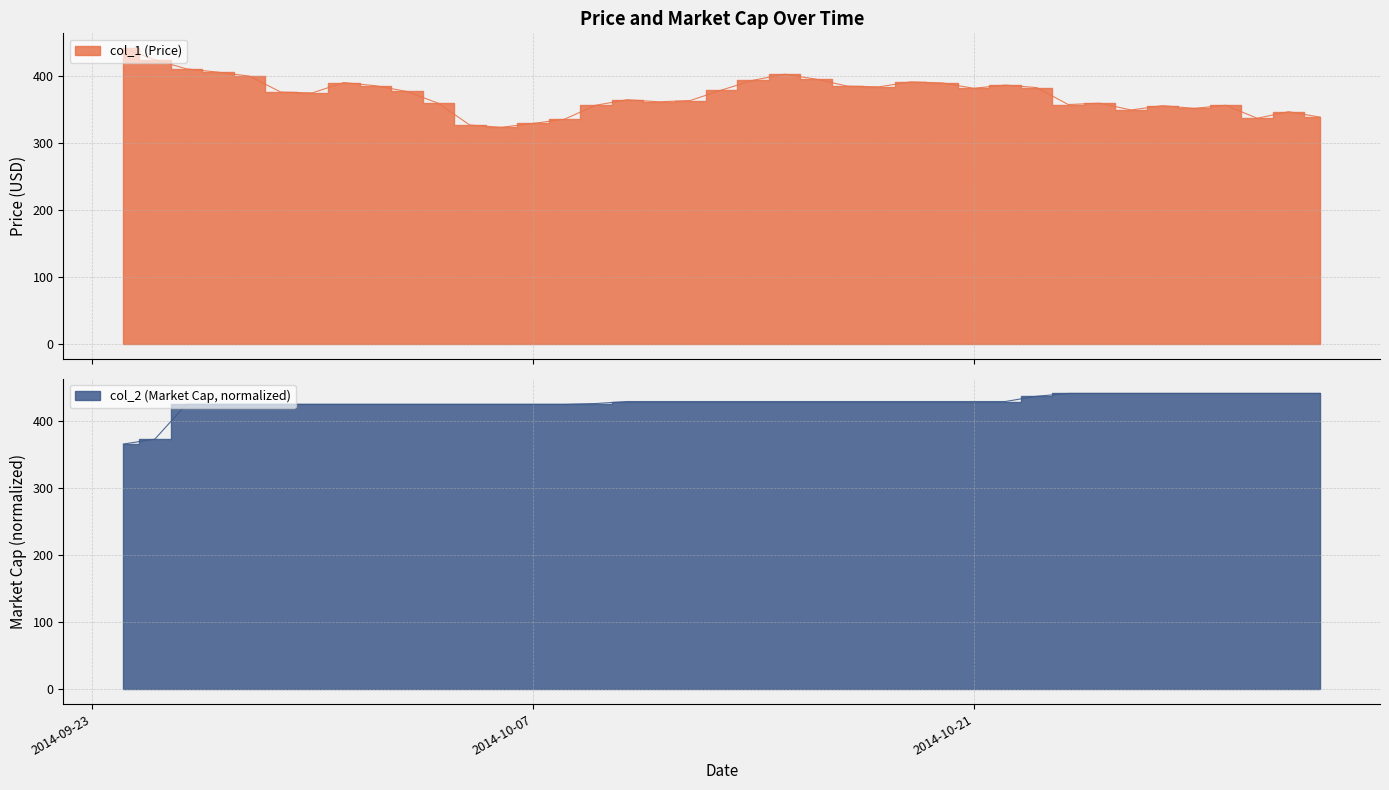

How many values in the col_2 series exceed 428?

23